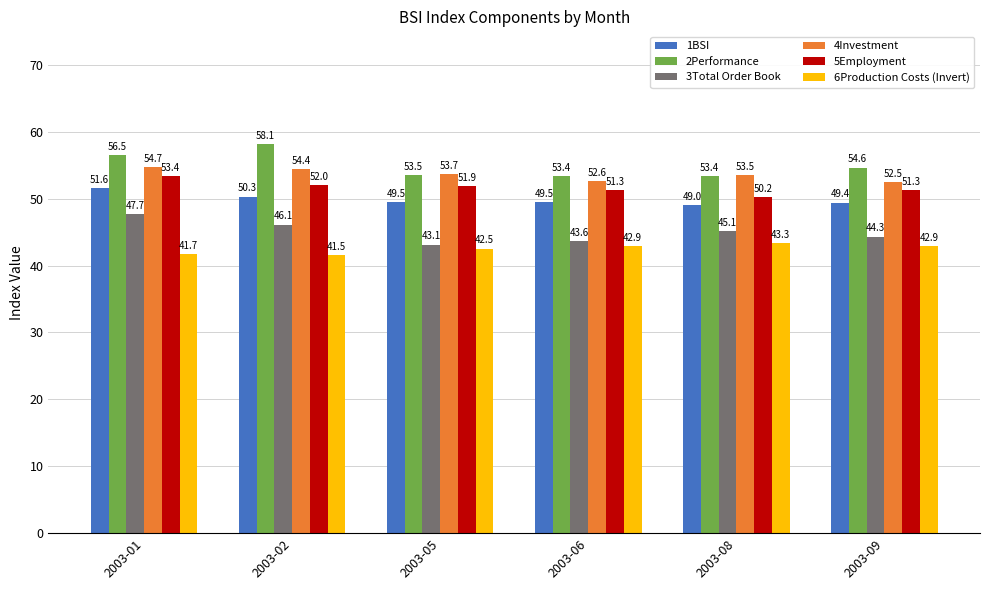

How many data points does each series have?

6